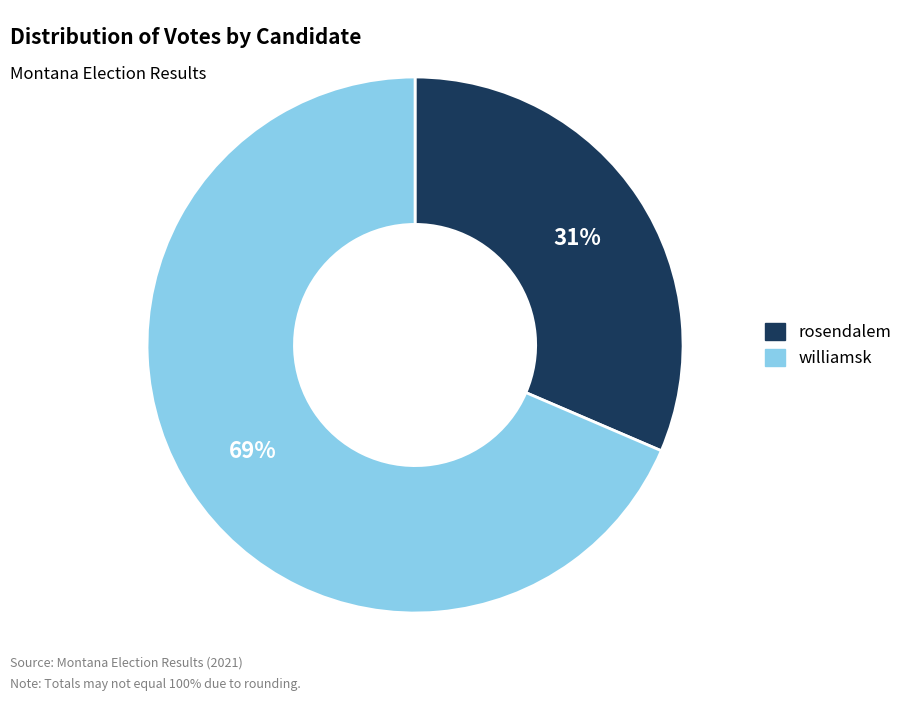

To the nearest percent, what is the average slice percentage?

50%